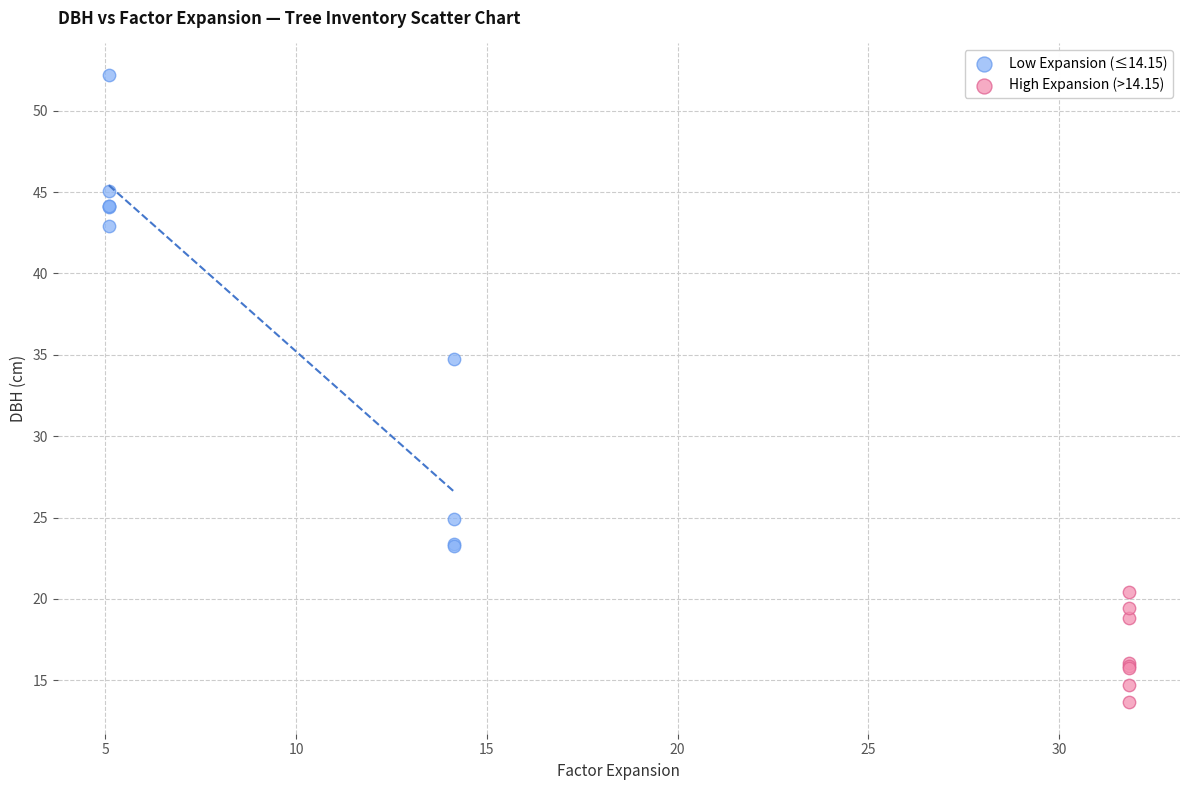

Which series reaches the maximum Y coordinate?

Low Expansion (≤14.15)